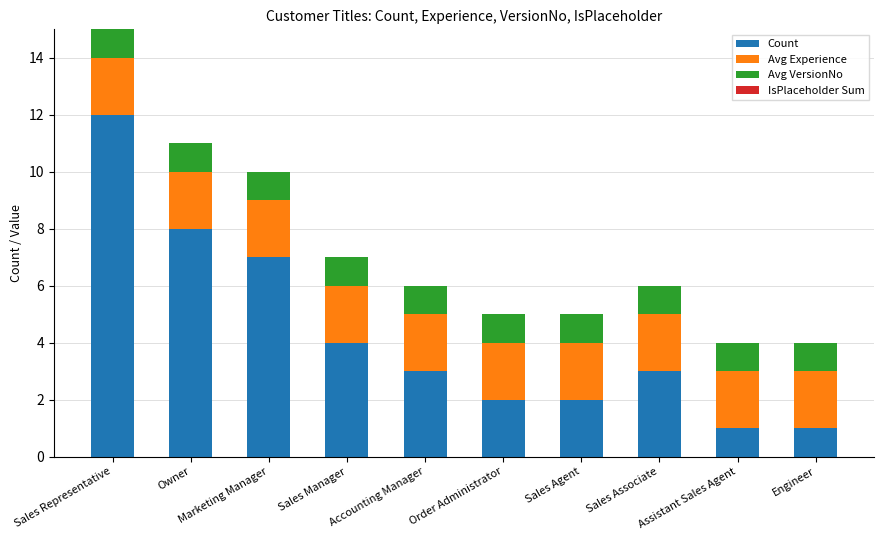

Which category has the highest value in the Count series?

Sales Representative